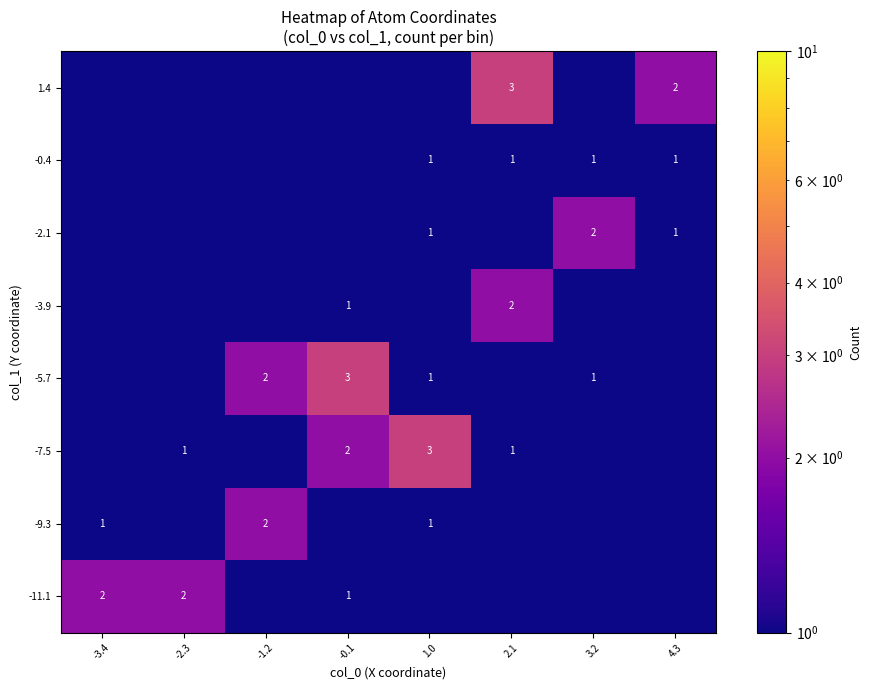

The -5.7 series shows 0.3 at 3.2. True or false?

False